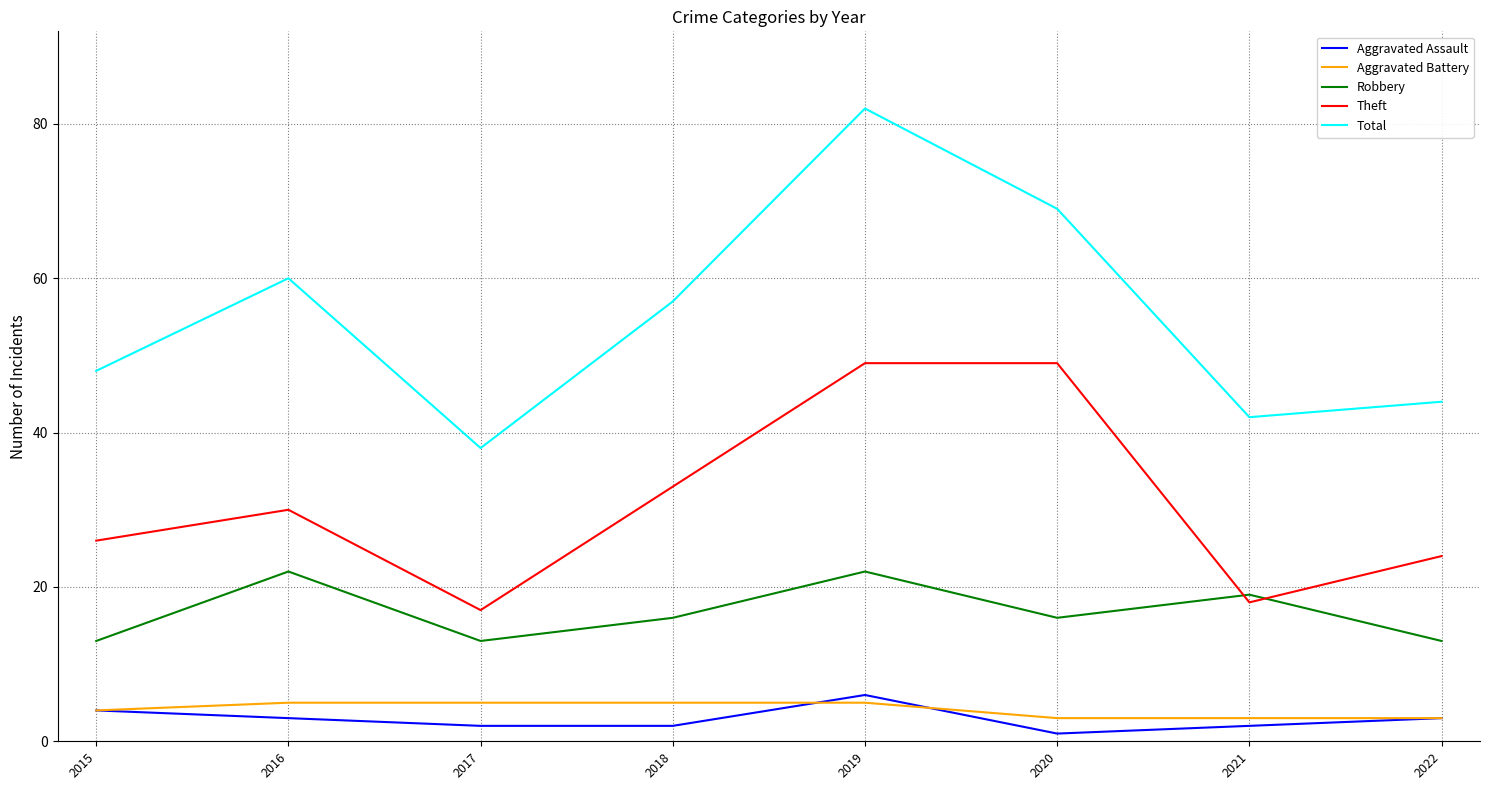

The Robbery series shows 17 at 2022. True or false?

False